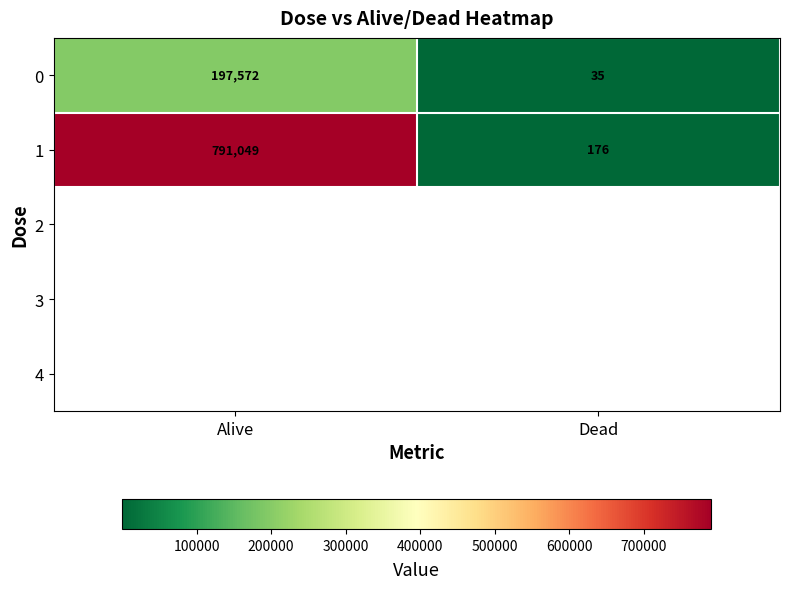

List the labels in order of 1 value, largest first.

Alive, Dead